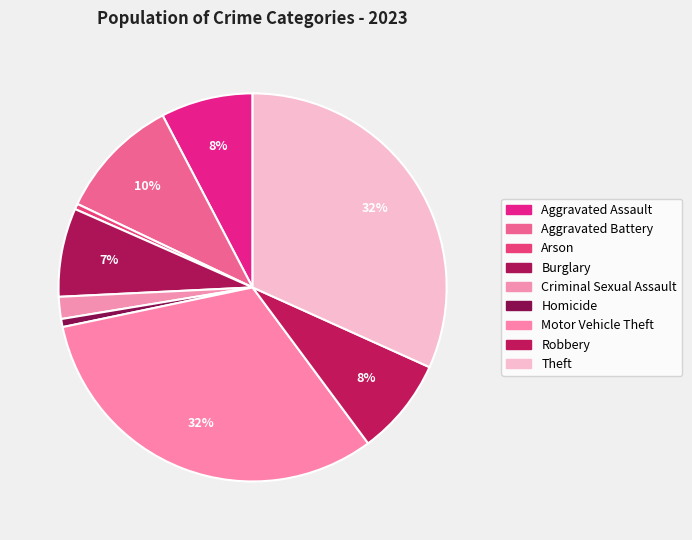

To the nearest percent, what is the average slice percentage?

11%